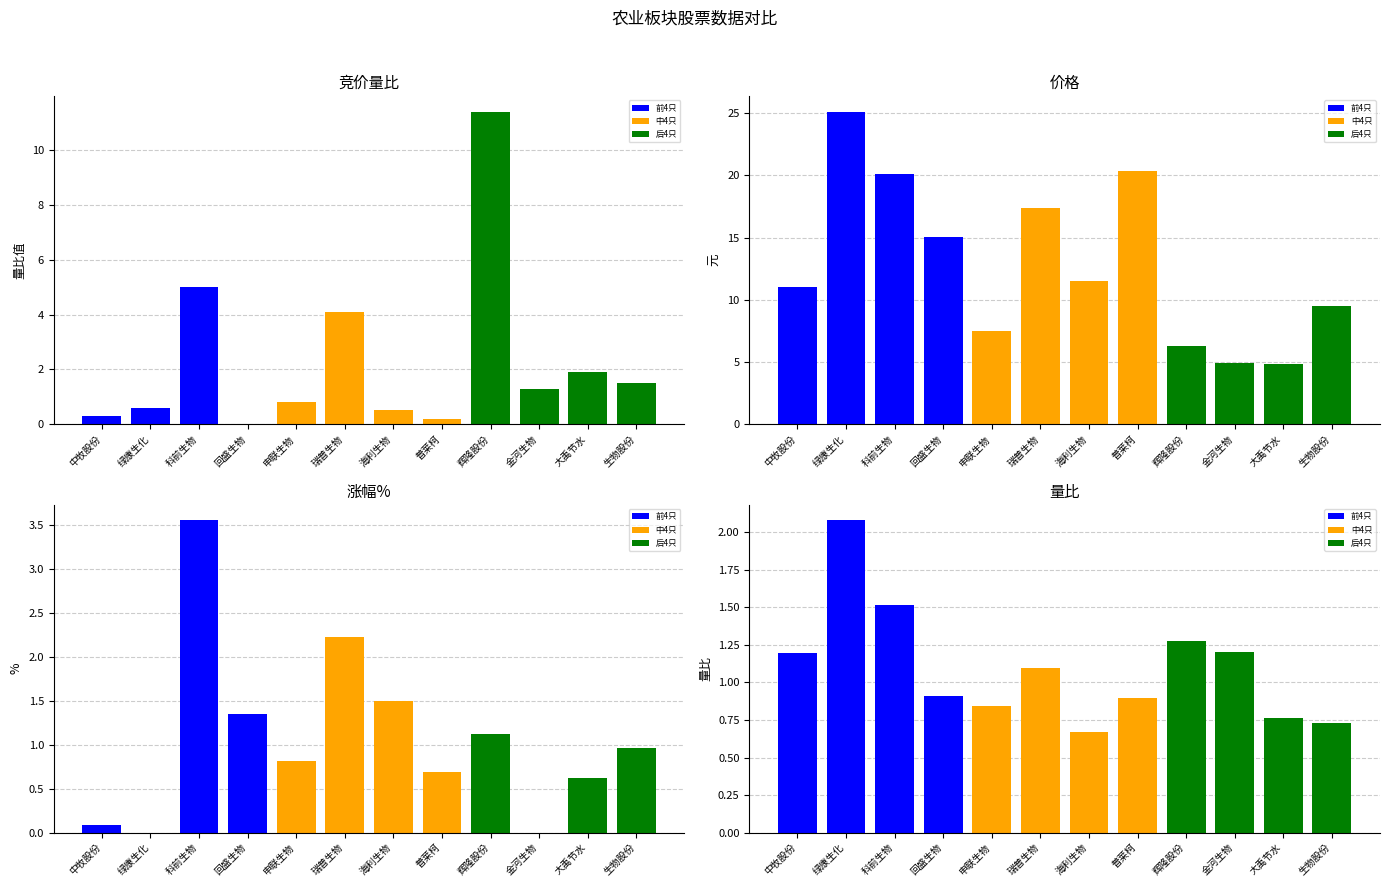

What is the minimum value for 价格?

4.9